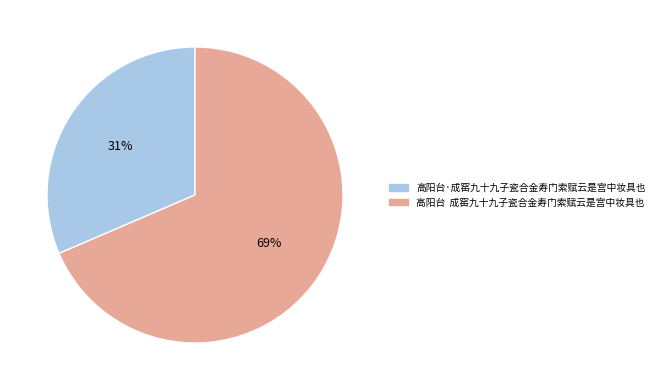

Rank the categories by value from highest to lowest.

高阳台 成窑九十九子瓷合金寿门索赋云是宫中妆具也, 高阳台·成窑九十九子瓷合金寿门索赋云是宫中妆具也